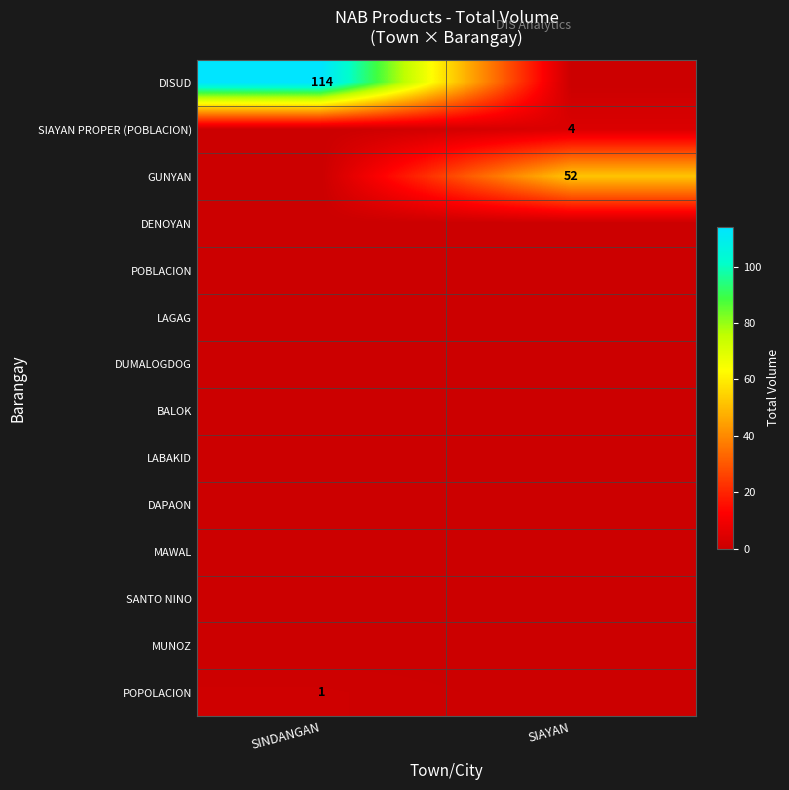

The SIAYAN PROPER (POBLACION) series shows 4 at SIAYAN. True or false?

True